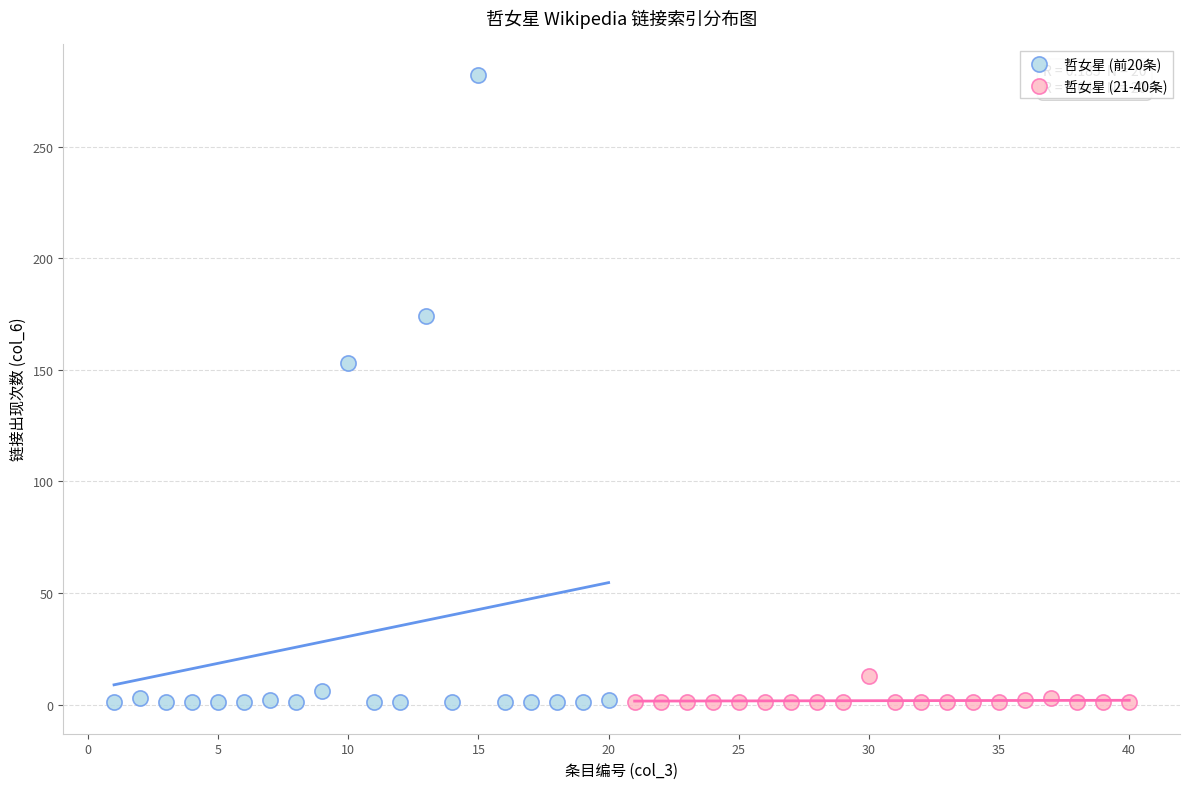

What are all the series names shown in the legend?

哲女星 (前20条), 哲女星 (21-40条)